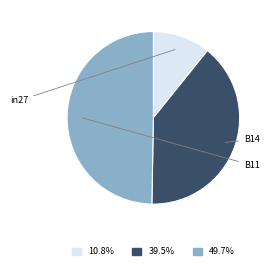

Is it true that B14 is 39% of the pie?

True